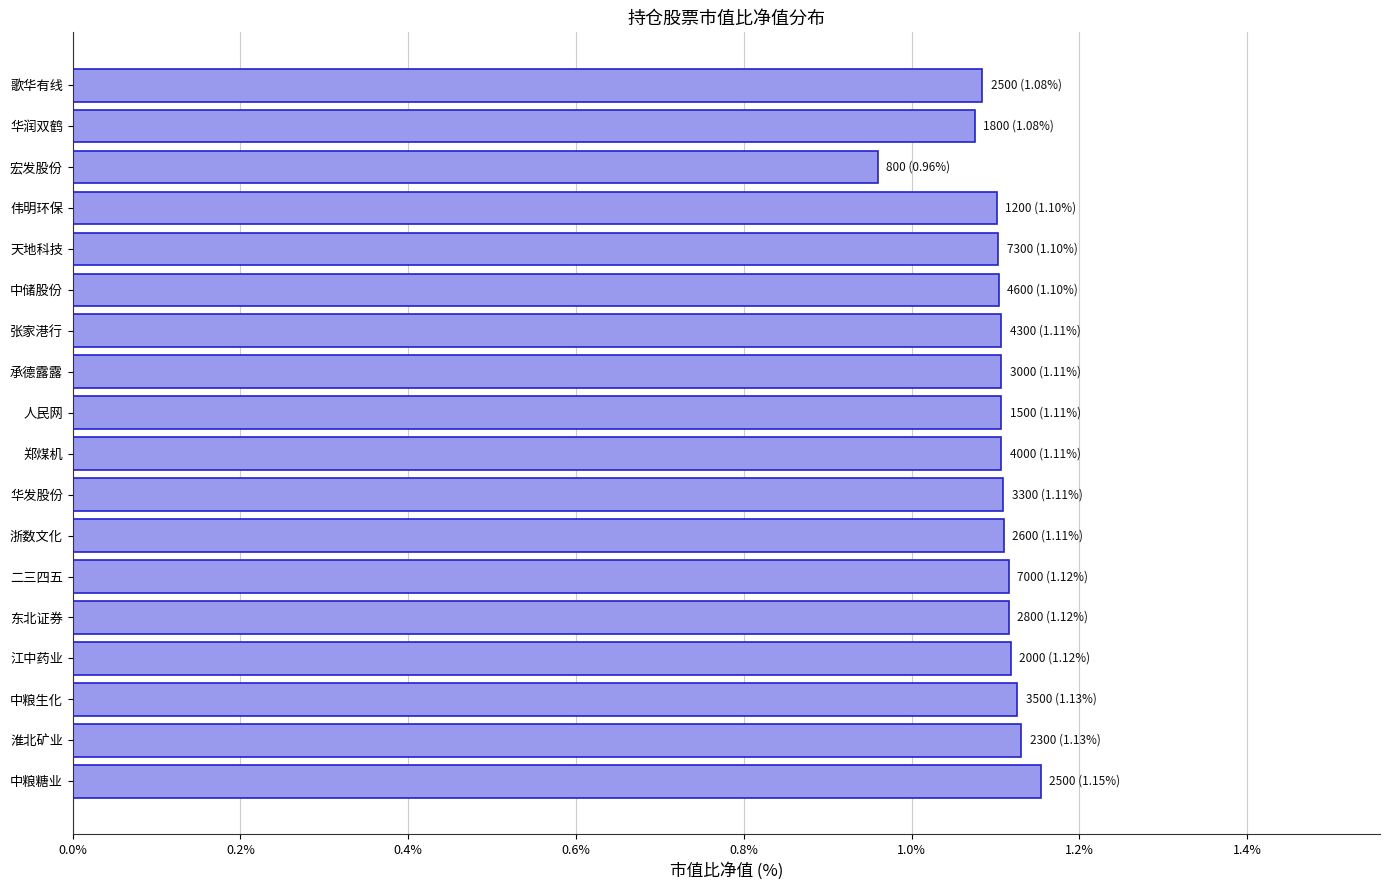

The chart shows a value of 1.5 at 歌华有线. True or false?

False